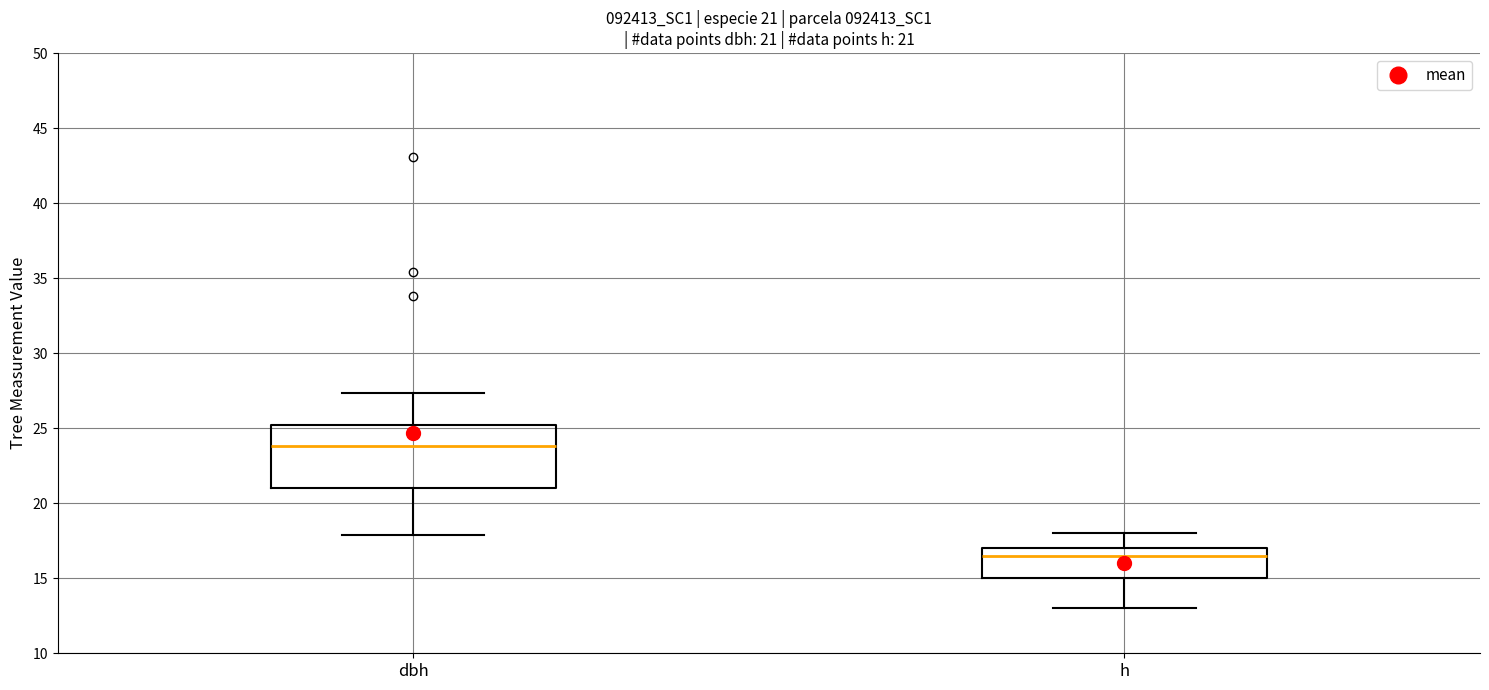

Which box has the highest median line?

dbh